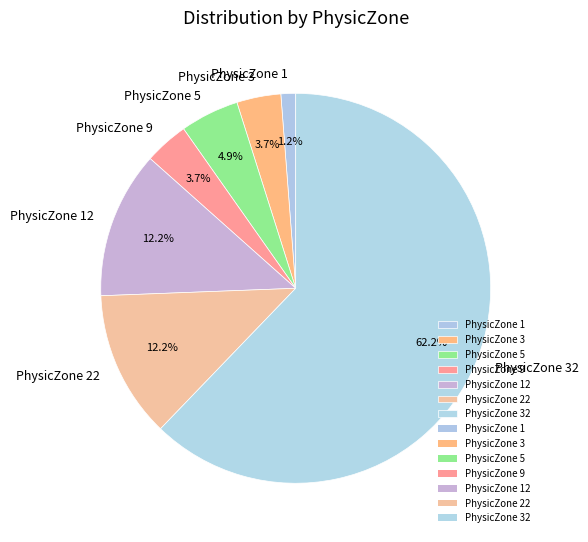

Is it true that PhysicZone 12 is 3% of the pie?

False